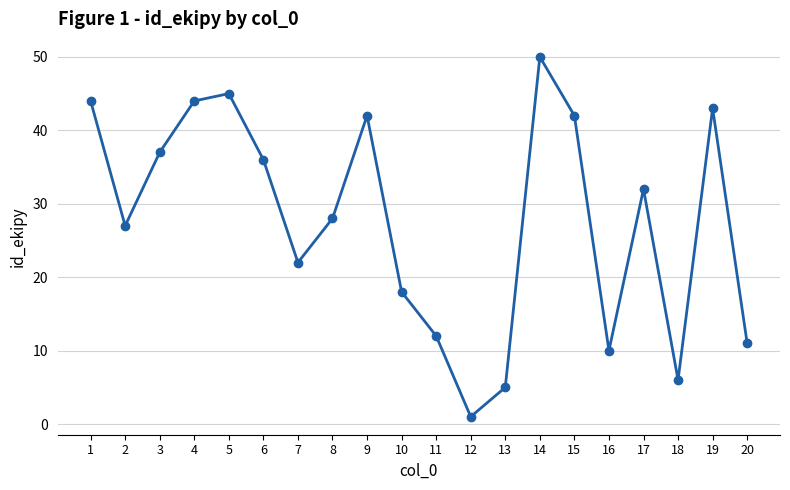

What is the smallest value displayed?

1